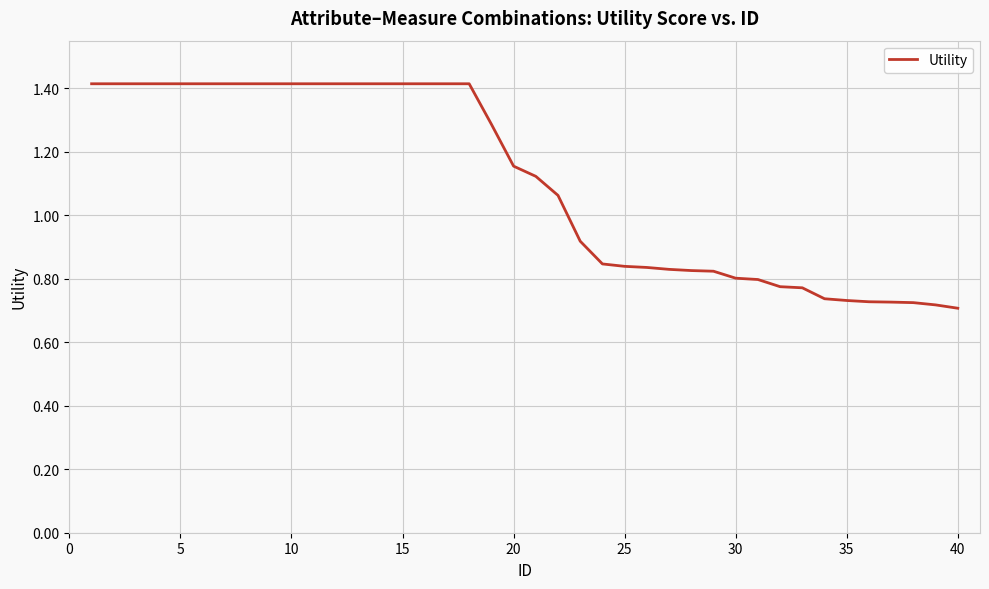

What is the maximum value shown in the chart?

1.4